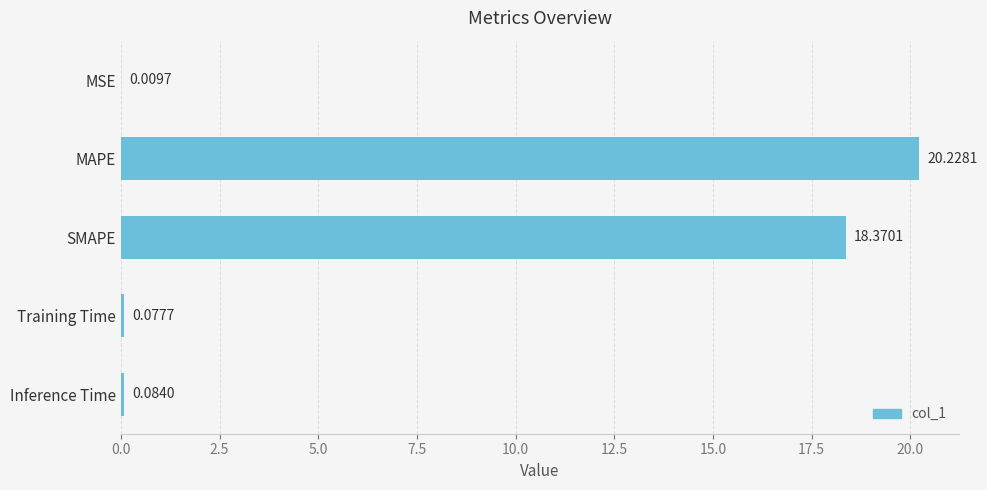

At which label is the value closest to 10?

SMAPE